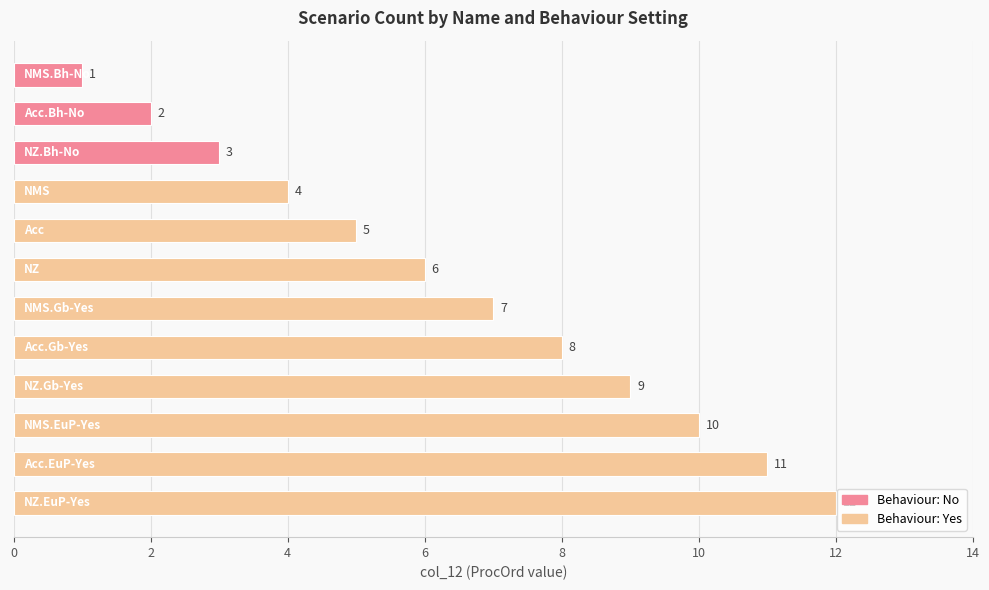

Which series changed the most between 4 and 9?

Yes